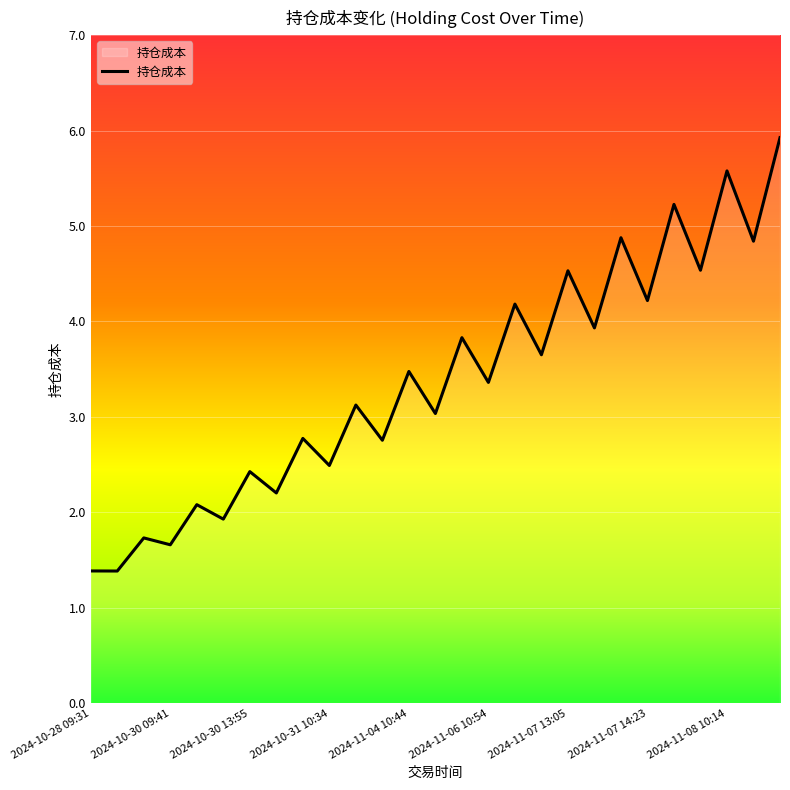

What is the minimum value shown in the chart?

1.4